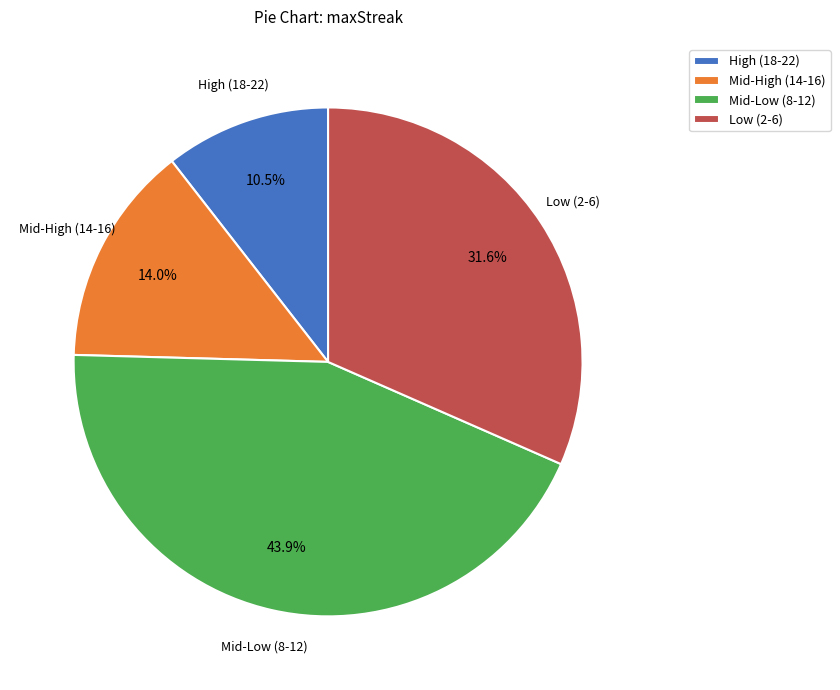

Which category has the smallest portion of the pie?

High (18-22)